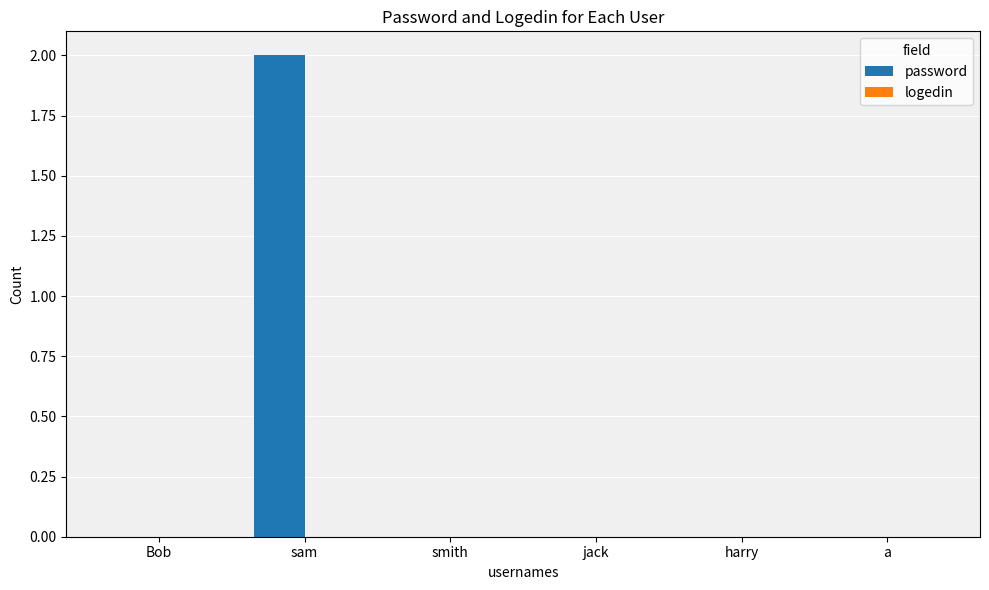

At which category does the chart reach its peak across all series?

sam